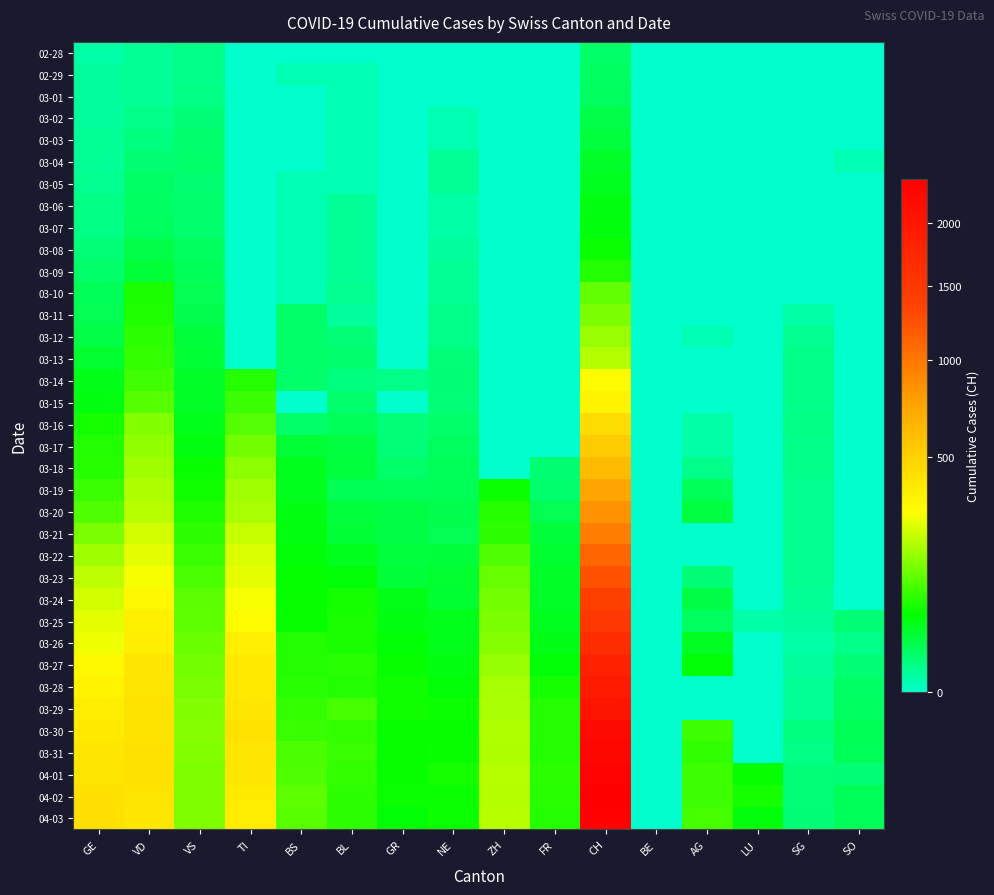

Reading right to left, extract all data points from this chart.

02-28: SO=0	SG=0	LU=0	AG=0	BE=0	CH=13	FR=0	ZH=0	NE=0	GR=0	BL=0	BS=0	TI=0	VS=6	VD=4	GE=2
02-29: SO=0	SG=0	LU=0	AG=0	BE=0	CH=15	FR=0	ZH=0	NE=0	GR=0	BL=1	BS=1	TI=0	VS=6	VD=4	GE=3
03-01: SO=0	SG=0	LU=0	AG=0	BE=0	CH=16	FR=0	ZH=0	NE=0	GR=0	BL=1	BS=0	TI=0	VS=7	VD=4	GE=3
03-02: SO=0	SG=0	LU=0	AG=0	BE=0	CH=22	FR=0	ZH=0	NE=1	GR=0	BL=1	BS=0	TI=0	VS=10	VD=6	GE=3
03-03: SO=0	SG=0	LU=0	AG=0	BE=0	CH=27	FR=0	ZH=0	NE=1	GR=0	BL=1	BS=0	TI=0	VS=12	VD=8	GE=4
03-04: SO=1	SG=0	LU=0	AG=0	BE=0	CH=35	FR=0	ZH=0	NE=4	GR=0	BL=1	BS=0	TI=0	VS=13	VD=11	GE=4
03-05: SO=0	SG=0	LU=0	AG=0	BE=0	CH=39	FR=0	ZH=0	NE=4	GR=0	BL=1	BS=1	TI=0	VS=11	VD=14	GE=5
03-06: SO=0	SG=0	LU=0	AG=0	BE=0	CH=47	FR=0	ZH=0	NE=2	GR=0	BL=4	BS=1	TI=0	VS=12	VD=15	GE=7
03-07: SO=0	SG=0	LU=0	AG=0	BE=0	CH=48	FR=0	ZH=0	NE=2	GR=0	BL=4	BS=1	TI=0	VS=12	VD=16	GE=7
03-08: SO=0	SG=0	LU=0	AG=0	BE=0	CH=61	FR=0	ZH=0	NE=3	GR=0	BL=4	BS=1	TI=0	VS=16	VD=22	GE=9
03-09: SO=0	SG=0	LU=0	AG=0	BE=0	CH=74	FR=0	ZH=0	NE=4	GR=0	BL=4	BS=1	TI=0	VS=17	VD=29	GE=13
03-10: SO=0	SG=0	LU=0	AG=0	BE=0	CH=123	FR=0	ZH=0	NE=4	GR=0	BL=5	BS=1	TI=0	VS=20	VD=69	GE=18
03-11: SO=0	SG=2	LU=0	AG=0	BE=0	CH=145	FR=0	ZH=0	NE=6	GR=0	BL=3	BS=13	TI=0	VS=21	VD=73	GE=20
03-12: SO=0	SG=5	LU=0	AG=1	BE=0	CH=174	FR=0	ZH=0	NE=6	GR=0	BL=9	BS=13	TI=0	VS=28	VD=82	GE=23
03-13: SO=0	SG=6	LU=0	AG=0	BE=0	CH=200	FR=0	ZH=0	NE=9	GR=0	BL=12	BS=13	TI=0	VS=30	VD=87	GE=33
03-14: SO=0	SG=6	LU=0	AG=0	BE=0	CH=303	FR=0	ZH=0	NE=10	GR=6	BL=8	BS=13	TI=77	VS=34	VD=96	GE=43
03-15: SO=0	SG=6	LU=0	AG=0	BE=0	CH=339	FR=0	ZH=0	NE=9	GR=0	BL=12	BS=0	TI=92	VS=36	VD=114	GE=46
03-16: SO=0	SG=7	LU=0	AG=2	BE=0	CH=443	FR=0	ZH=0	NE=13	GR=9	BL=17	BS=13	TI=112	VS=42	VD=152	GE=66
03-17: SO=0	SG=6	LU=0	AG=2	BE=0	CH=526	FR=0	ZH=0	NE=16	GR=9	BL=26	BS=30	TI=137	VS=47	VD=166	GE=75
03-18: SO=0	SG=6	LU=0	AG=6	BE=0	CH=617	FR=11	ZH=0	NE=18	GR=13	BL=27	BS=40	TI=163	VS=59	VD=181	GE=78
03-19: SO=0	SG=5	LU=0	AG=17	BE=0	CH=741	FR=12	ZH=60	NE=19	GR=18	BL=19	BS=40	TI=182	VS=64	VD=195	GE=92
03-20: SO=0	SG=5	LU=0	AG=25	BE=0	CH=842	FR=20	ZH=78	NE=21	GR=24	BL=27	BS=45	TI=190	VS=73	VD=205	GE=109
03-21: SO=0	SG=5	LU=0	AG=0	BE=0	CH=971	FR=28	ZH=83	NE=20	GR=24	BL=30	BS=46	TI=224	VS=83	VD=237	GE=145
03-22: SO=0	SG=5	LU=0	AG=0	BE=0	CH=1120	FR=32	ZH=110	NE=28	GR=27	BL=40	BS=50	TI=246	VS=92	VD=260	GE=179
03-23: SO=0	SG=5	LU=0	AG=10	BE=0	CH=1241	FR=35	ZH=127	NE=33	GR=29	BL=51	BS=56	TI=261	VS=104	VD=282	GE=214
03-24: SO=0	SG=4	LU=0	AG=24	BE=0	CH=1404	FR=35	ZH=138	NE=32	GR=43	BL=66	BS=58	TI=285	VS=118	VD=323	GE=238
03-25: SO=10	SG=3	LU=2	AG=16	BE=0	CH=1505	FR=39	ZH=146	NE=41	GR=45	BL=68	BS=58	TI=306	VS=119	VD=351	GE=258
03-26: SO=6	SG=2	LU=0	AG=38	BE=0	CH=1654	FR=44	ZH=156	NE=42	GR=52	BL=68	BS=74	TI=358	VS=129	VD=364	GE=272
03-27: SO=10	SG=3	LU=0	AG=50	BE=0	CH=1834	FR=50	ZH=171	NE=45	GR=58	BL=79	BS=76	TI=386	VS=138	VD=397	GE=313
03-28: SO=14	SG=4	LU=0	AG=0	BE=0	CH=1924	FR=67	ZH=187	NE=50	GR=63	BL=75	BS=79	TI=385	VS=143	VD=408	GE=339
03-29: SO=15	SG=4	LU=0	AG=0	BE=0	CH=2038	FR=76	ZH=194	NE=60	GR=63	BL=99	BS=87	TI=402	VS=153	VD=410	GE=365
03-30: SO=19	SG=8	LU=0	AG=94	BE=0	CH=2222	FR=77	ZH=197	NE=57	GR=58	BL=86	BS=90	TI=415	VS=154	VD=411	GE=382
03-31: SO=18	SG=7	LU=0	AG=85	BE=0	CH=2251	FR=77	ZH=196	NE=59	GR=58	BL=88	BS=105	TI=401	VS=153	VD=420	GE=405
04-01: SO=10	SG=9	LU=57	AG=94	BE=0	CH=2328	FR=81	ZH=203	NE=66	GR=59	BL=86	BS=108	TI=396	VS=147	VD=420	GE=406
04-02: SO=18	SG=9	LU=66	AG=94	BE=0	CH=2387	FR=80	ZH=200	NE=61	GR=60	BL=81	BS=119	TI=374	VS=147	VD=406	GE=424
04-03: SO=17	SG=10	LU=49	AG=100	BE=0	CH=2363	FR=77	ZH=207	NE=61	GR=51	BL=82	BS=115	TI=370	VS=147	VD=395	GE=424